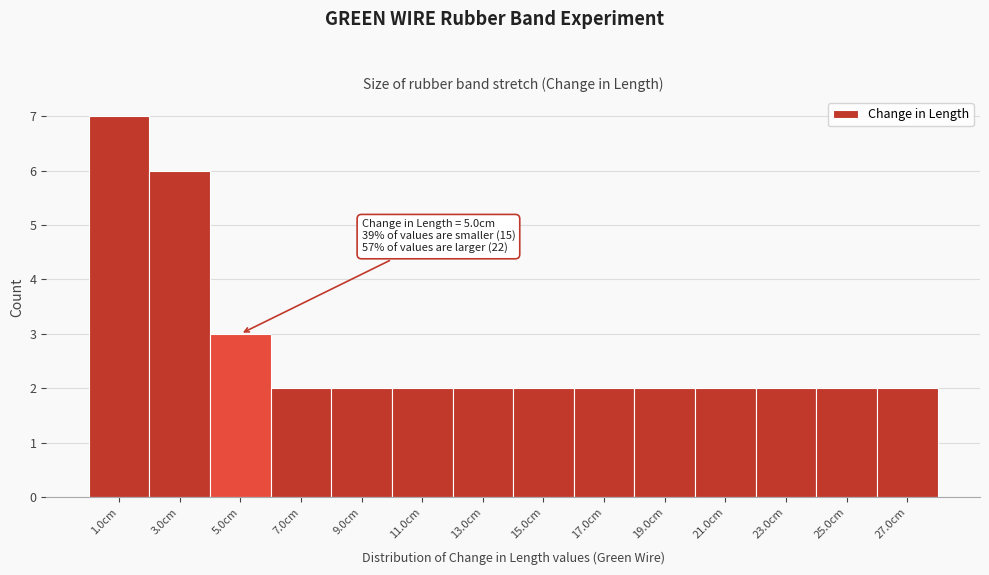

Which range on the x-axis has the tallest bar?

0 to 2